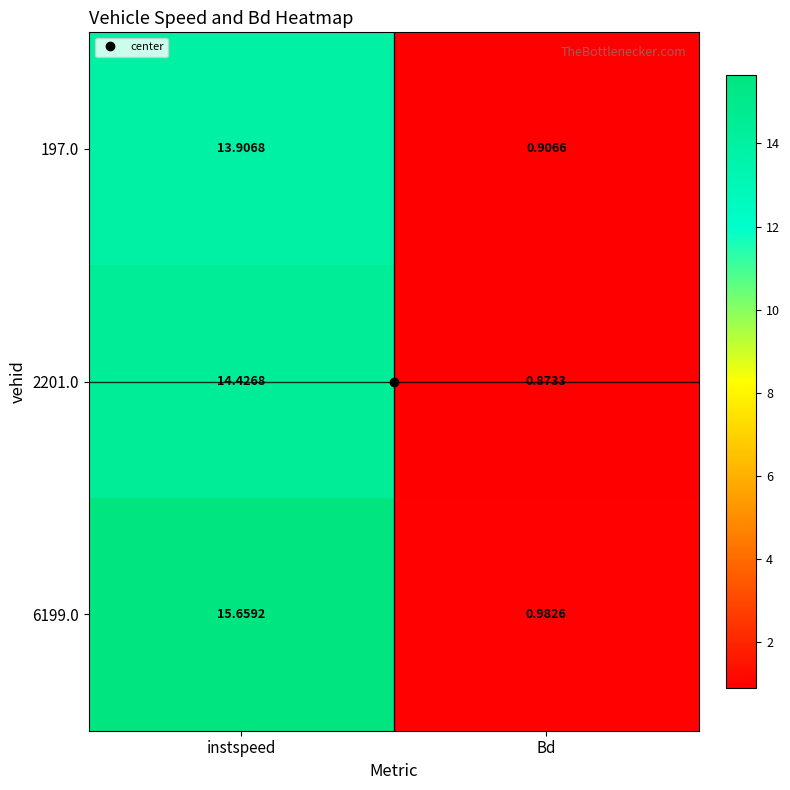

Rank the series by their average value, from lowest to highest.

197.0, 2201.0, 6199.0